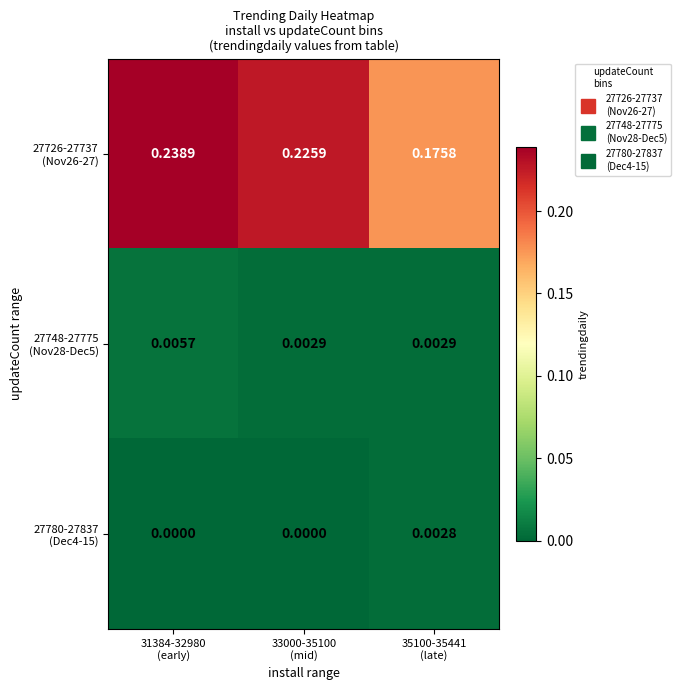

Count the number of categories in the chart.

3